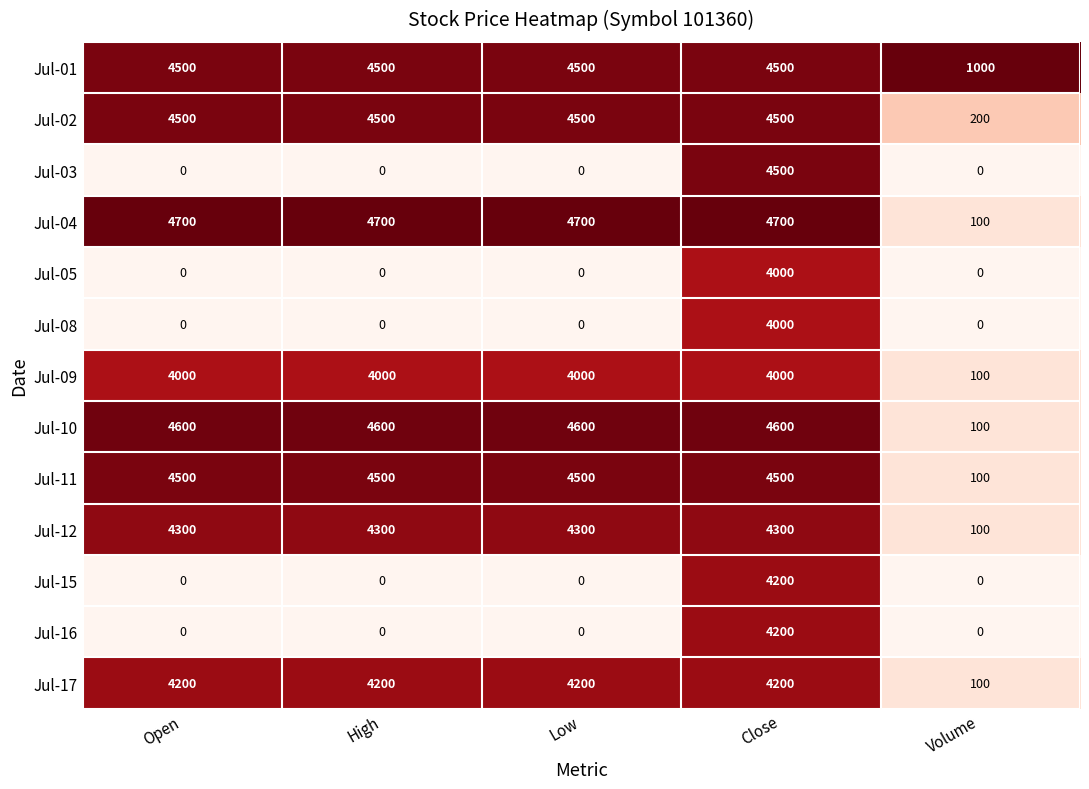

Is it true that Jul-15 equals -2051 at Low?

False